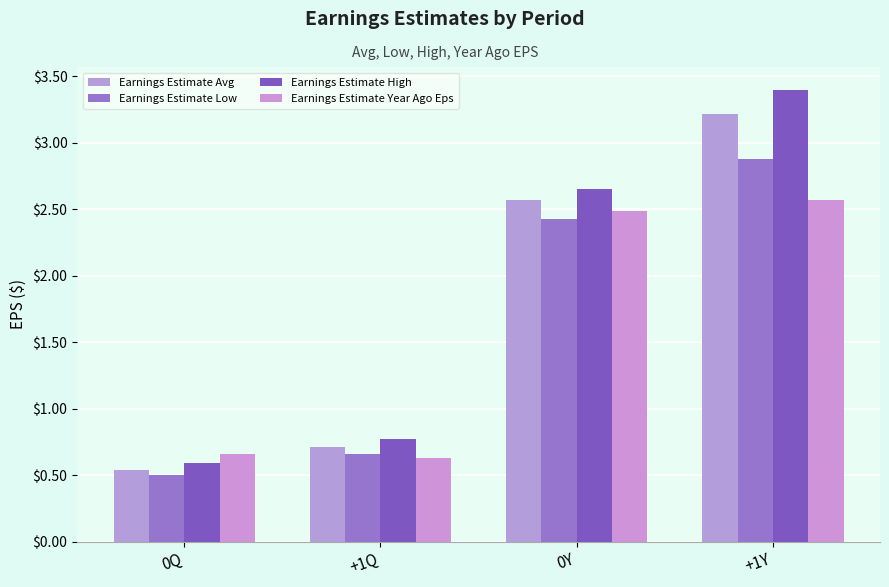

What are all the series names shown in the legend?

Earnings Estimate Avg, Earnings Estimate Low, Earnings Estimate High, Earnings Estimate Year Ago Eps